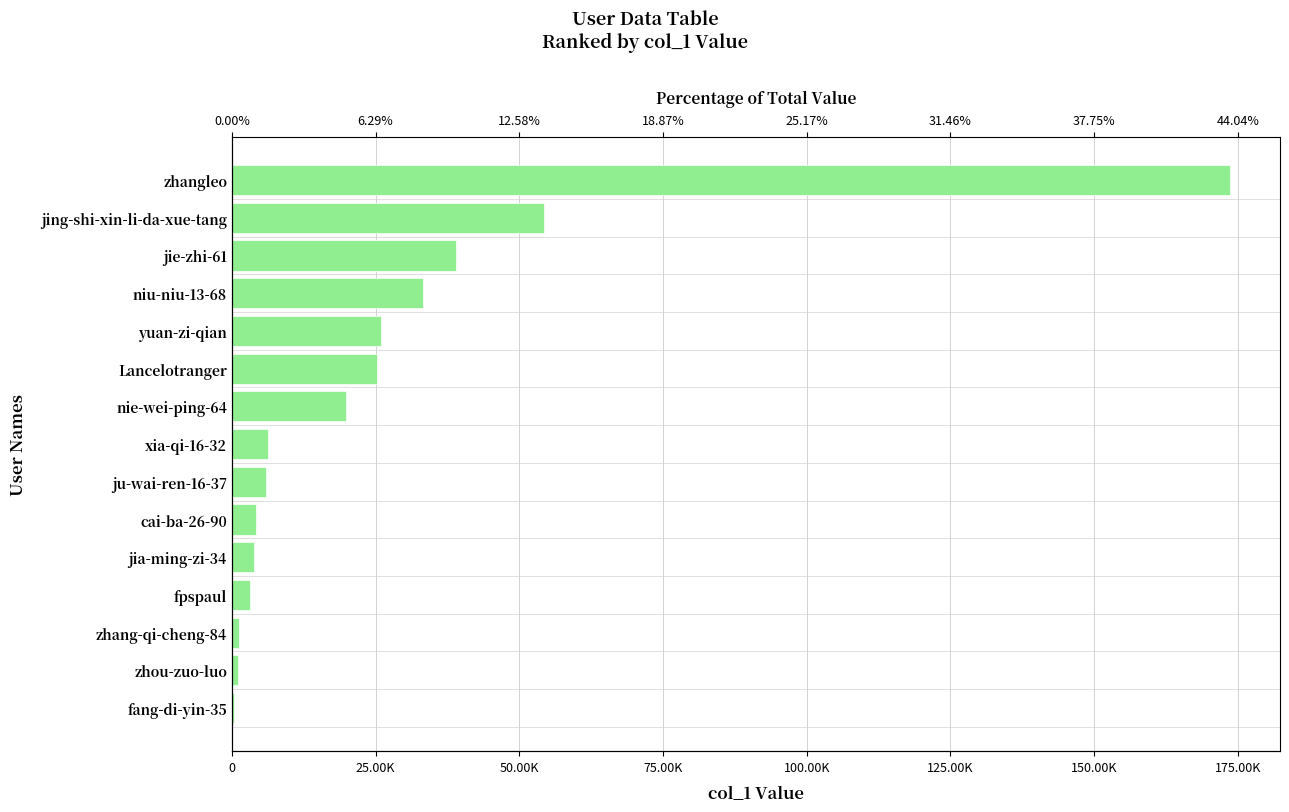

What is the difference between the second highest and minimum values?

53997